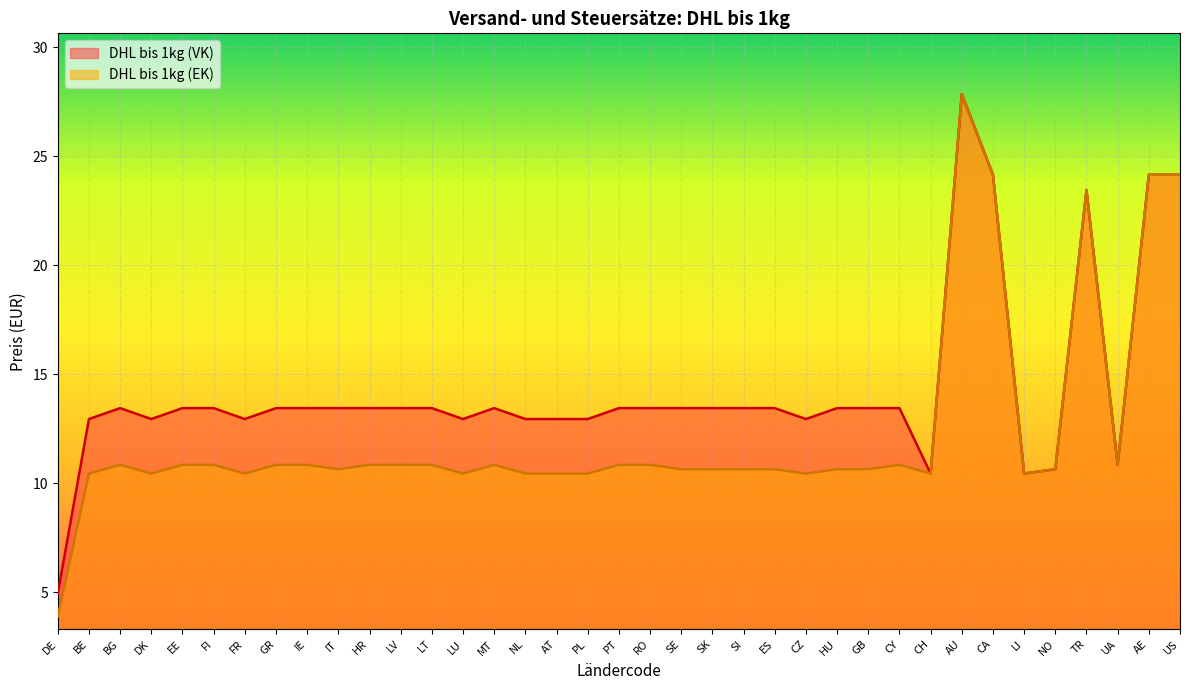

The value of DHL bis 1kg (VK) at PT is 13.4. True or false?

True